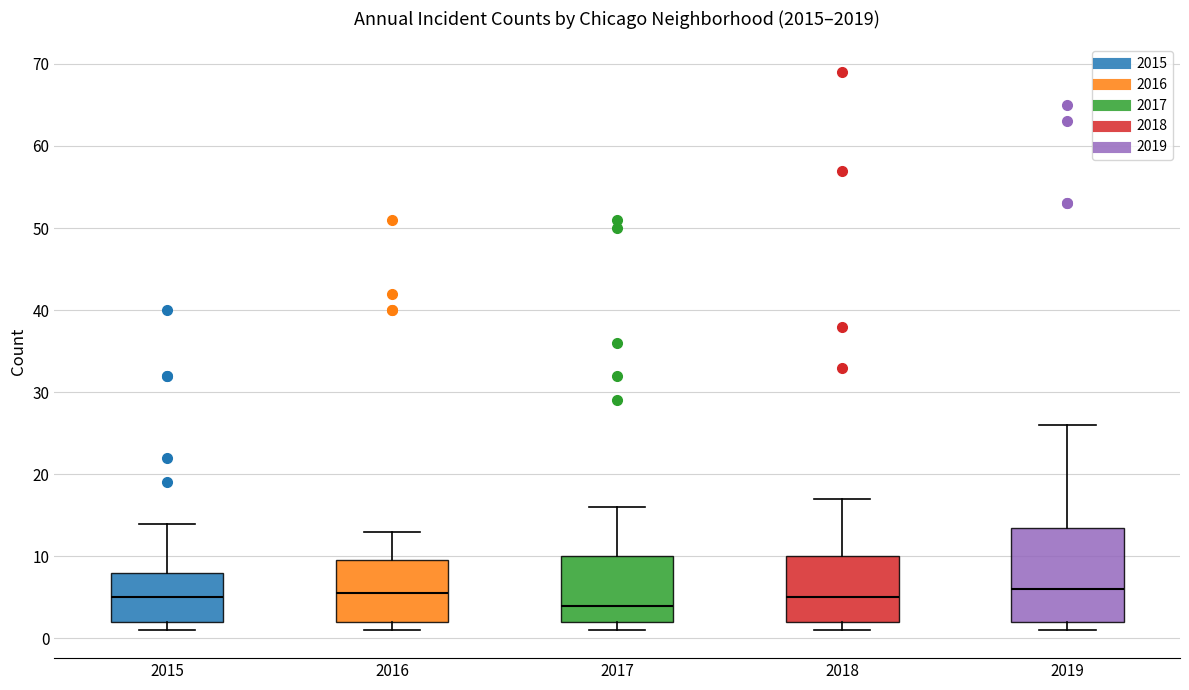

Which box's median line is the lowest?

2017